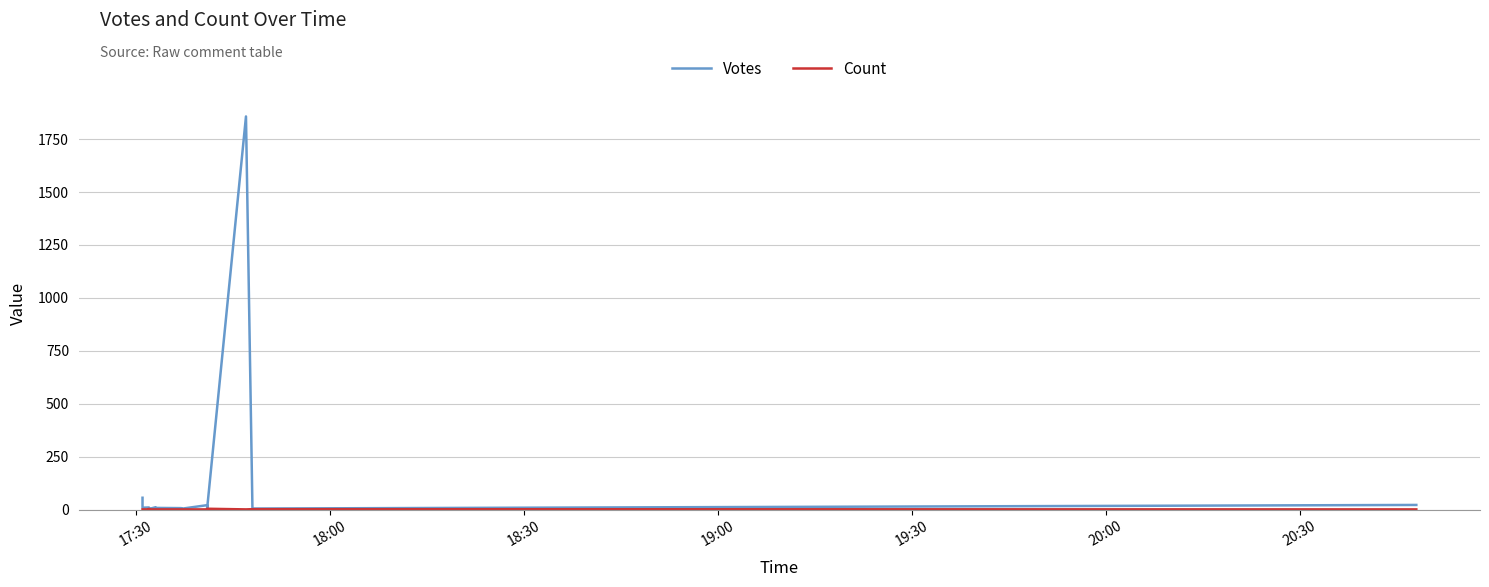

True or false: Votes and Count intersect in this chart.

False